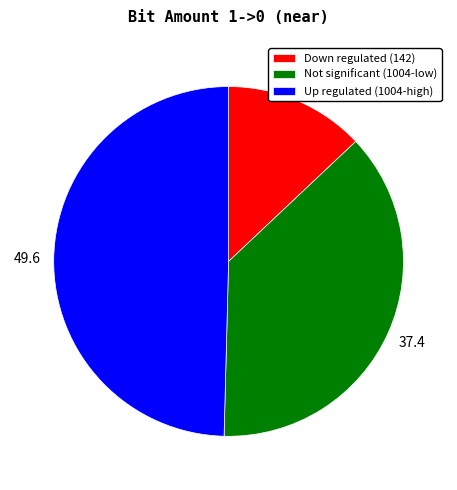

What is the smallest slice in the pie chart?

Down regulated (142)